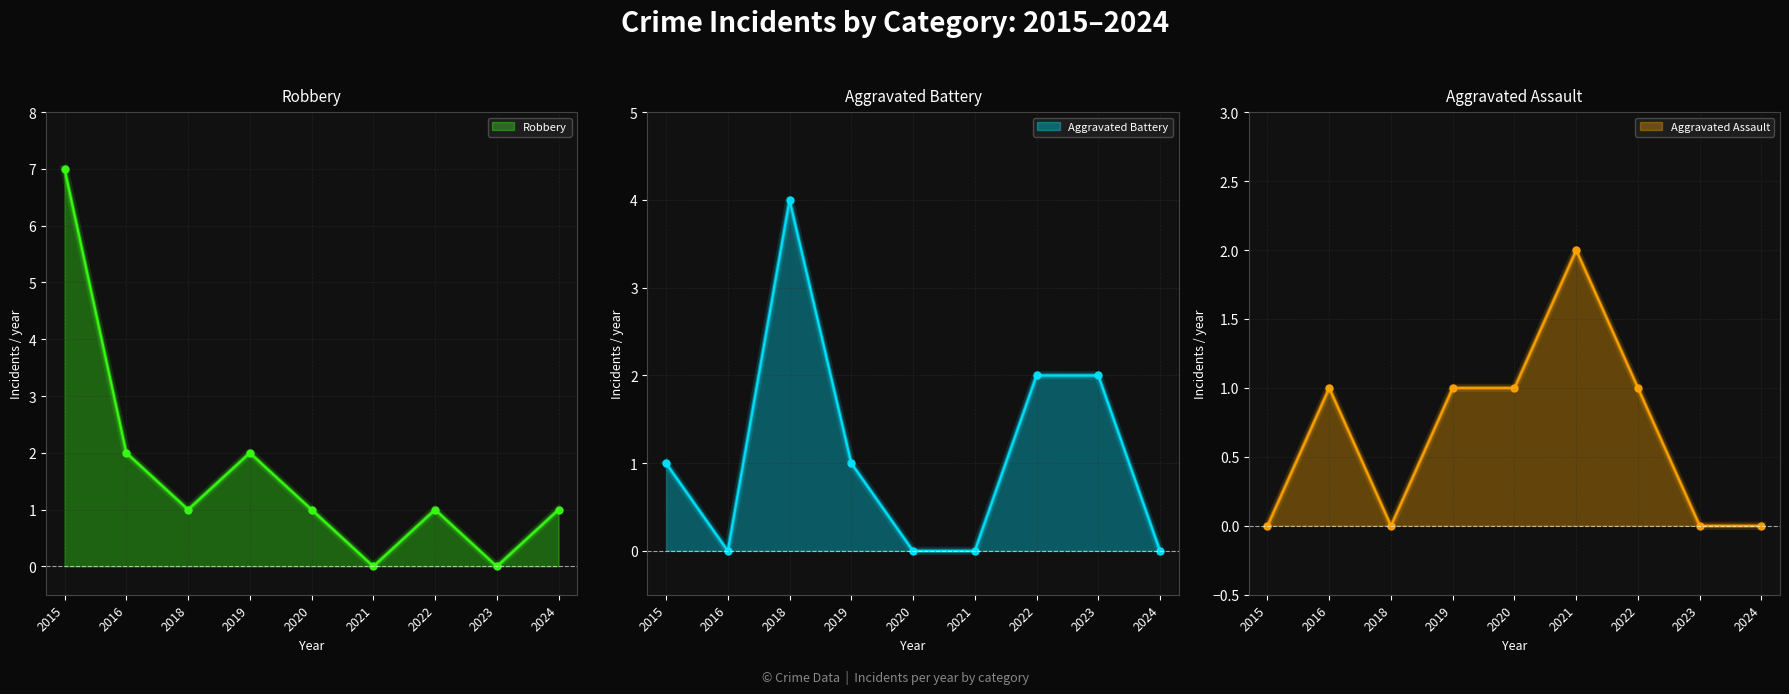

The Aggravated Battery series shows 0 at 2020. True or false?

True